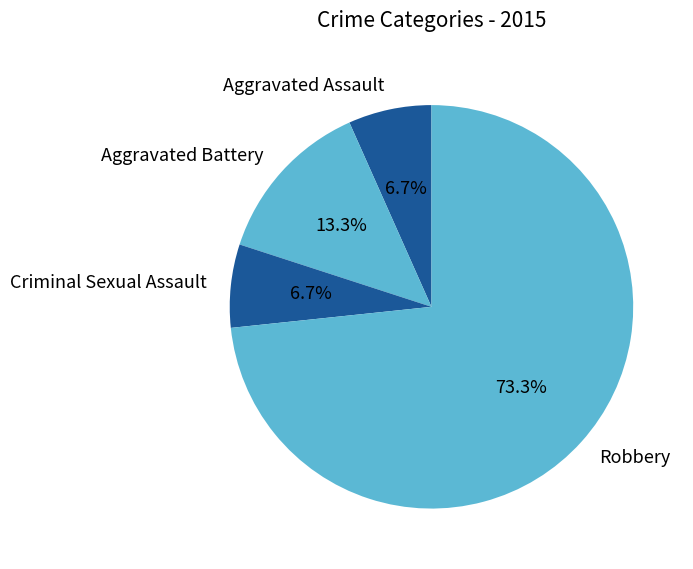

The Criminal Sexual Assault slice represents 1% of the pie. True or false?

False